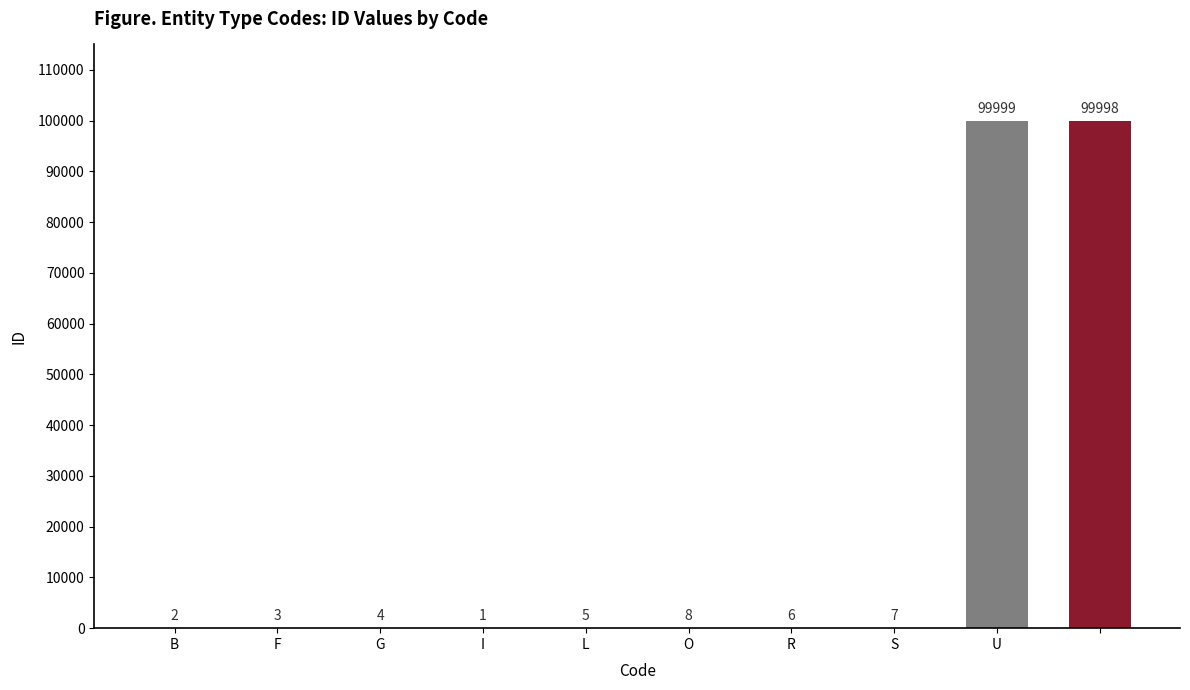

What is the maximum value shown in the chart?

99999